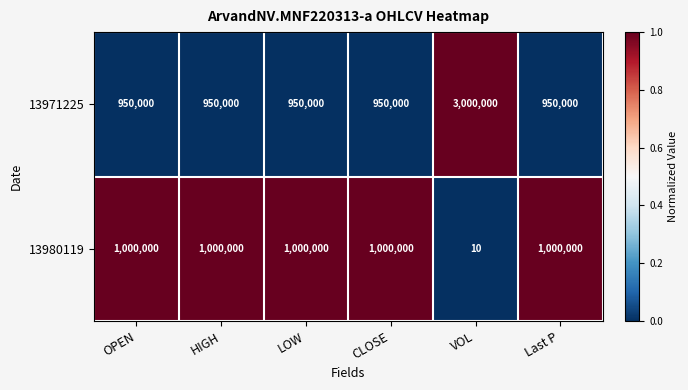

True or false: 13971225 has a value of 611551 at LOW.

False